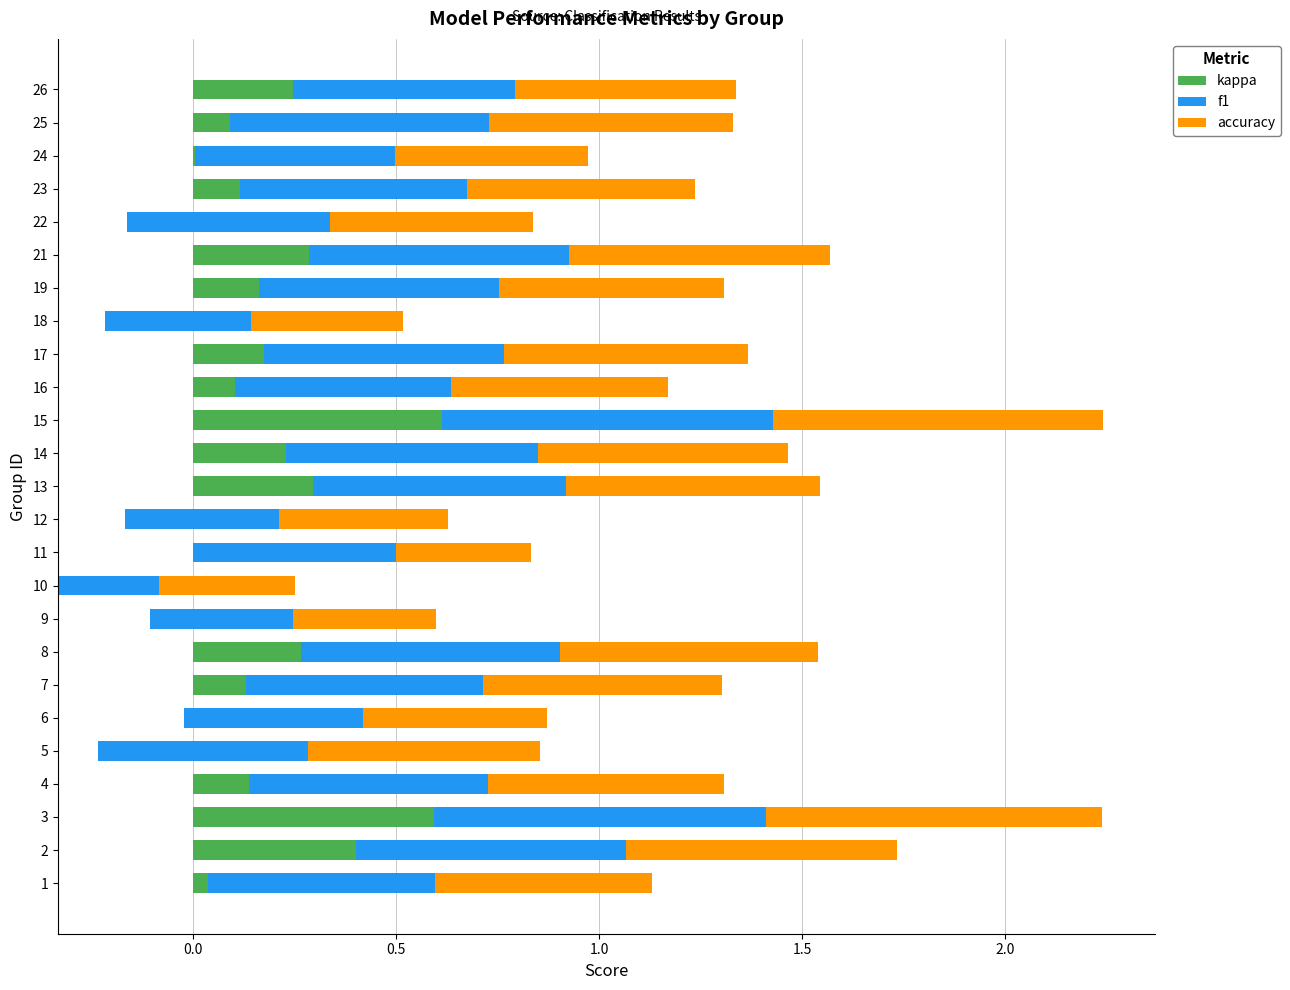

What is the average value of the f1 series?

0.6